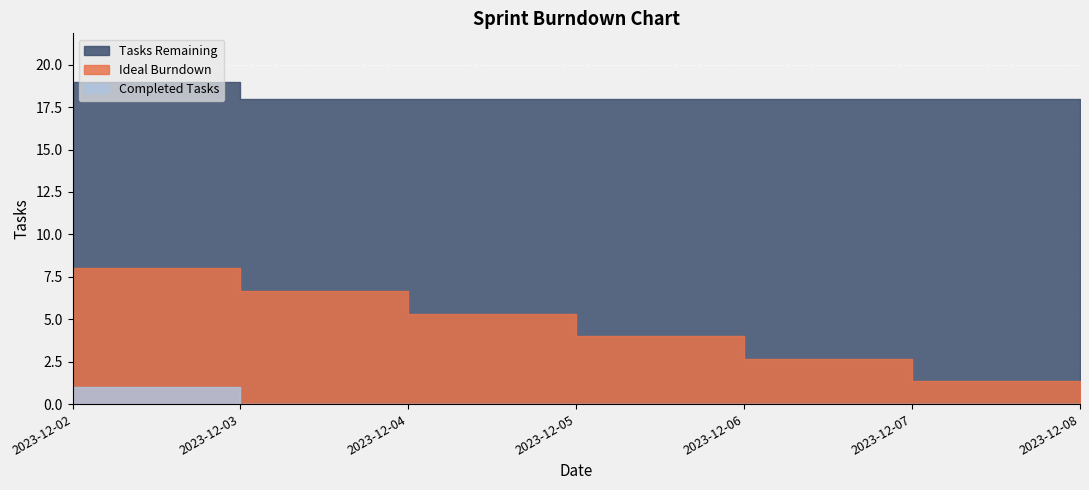

How many data points in Completed Tasks are above 0?

1